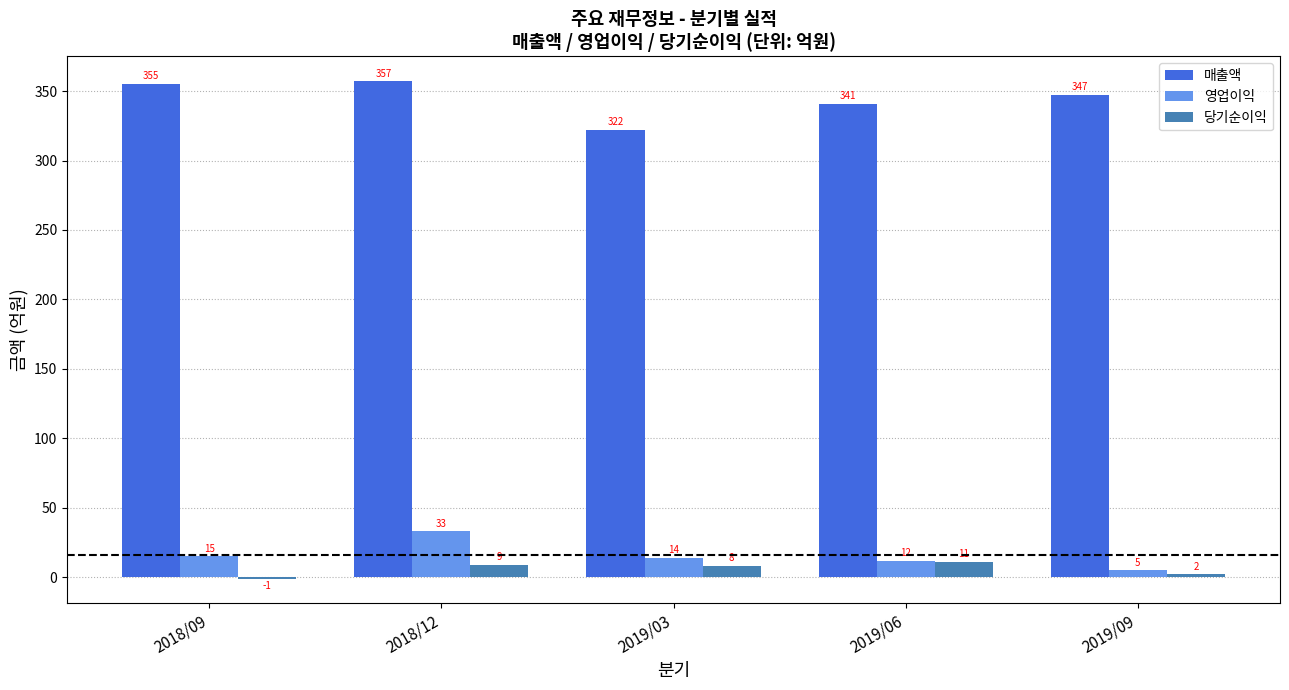

The value of 매출액 at 2019/06 is 341. True or false?

True